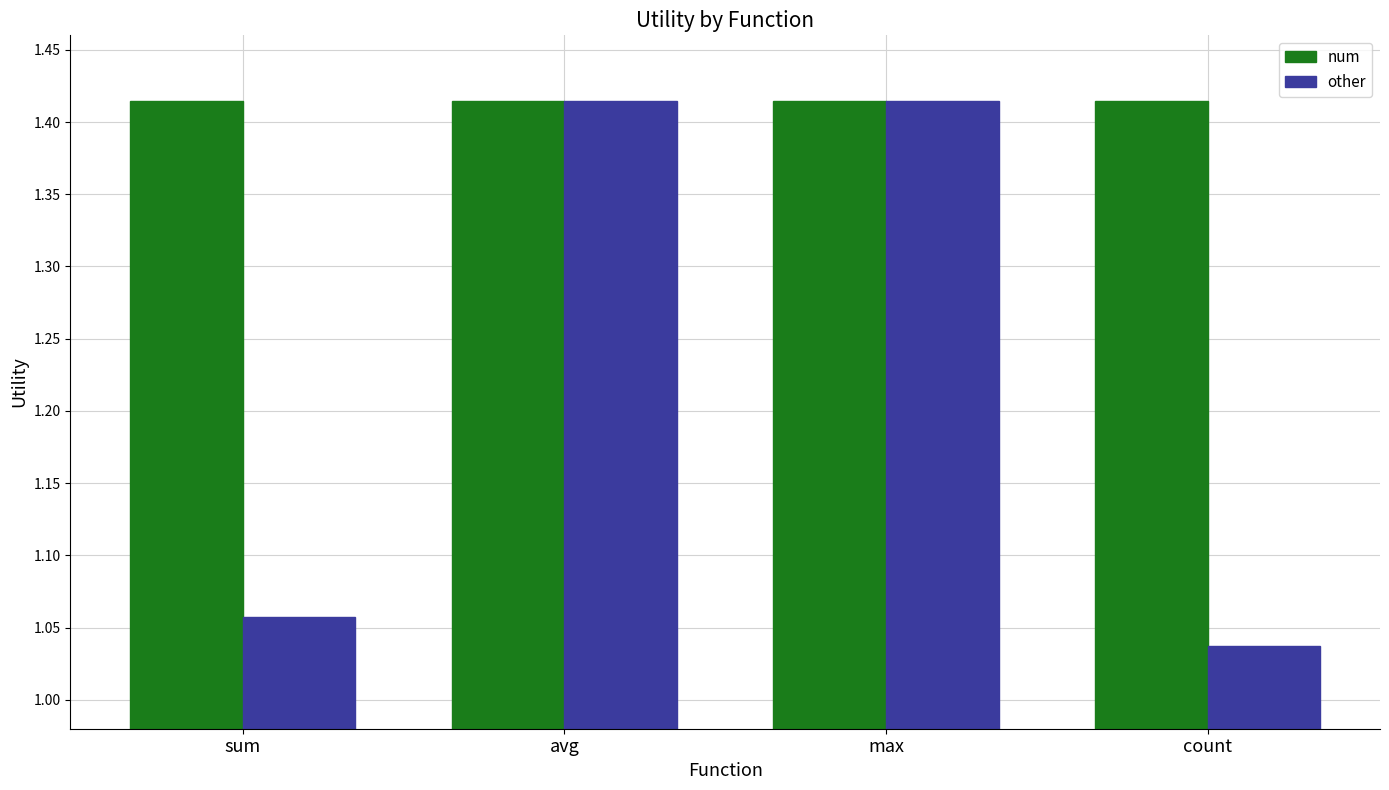

What is the sum of all other values?

4.9